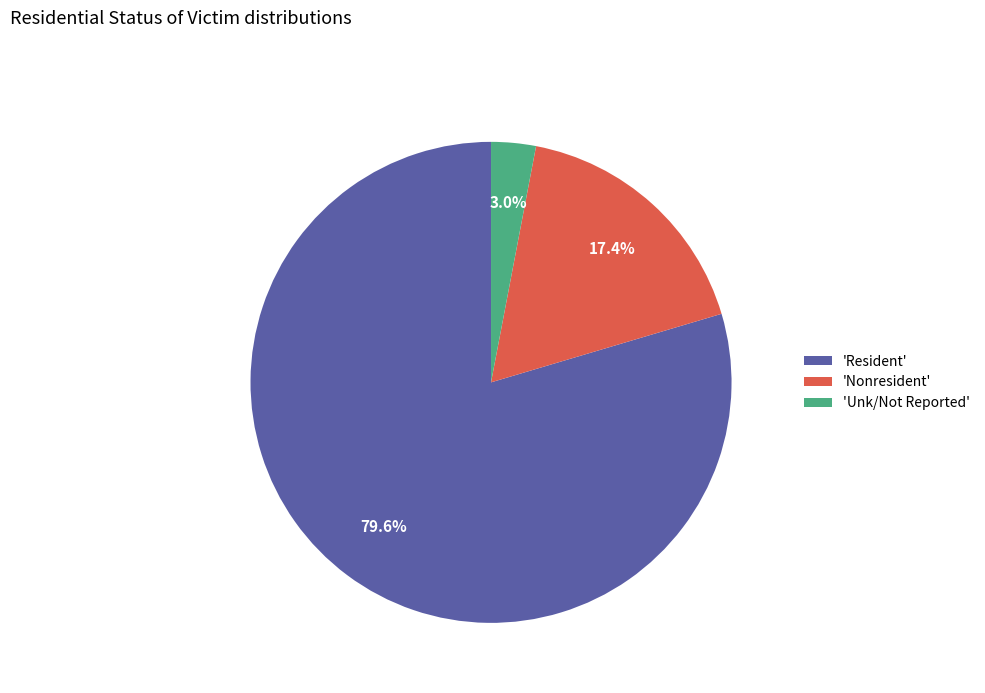

Between 'Resident' and 'Unk/Not Reported', which is larger?

'Resident'